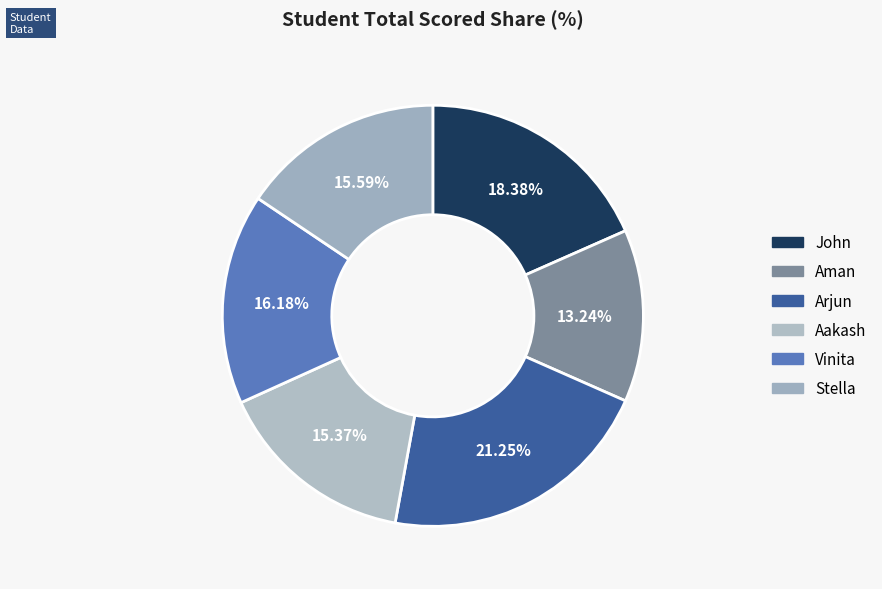

Which slice is the largest?

Arjun